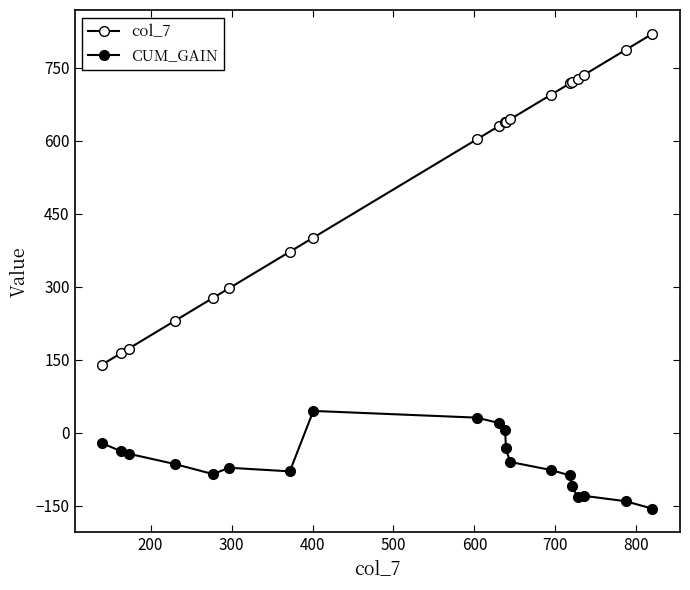

How many values in the CUM_GAIN series exceed -64?

9